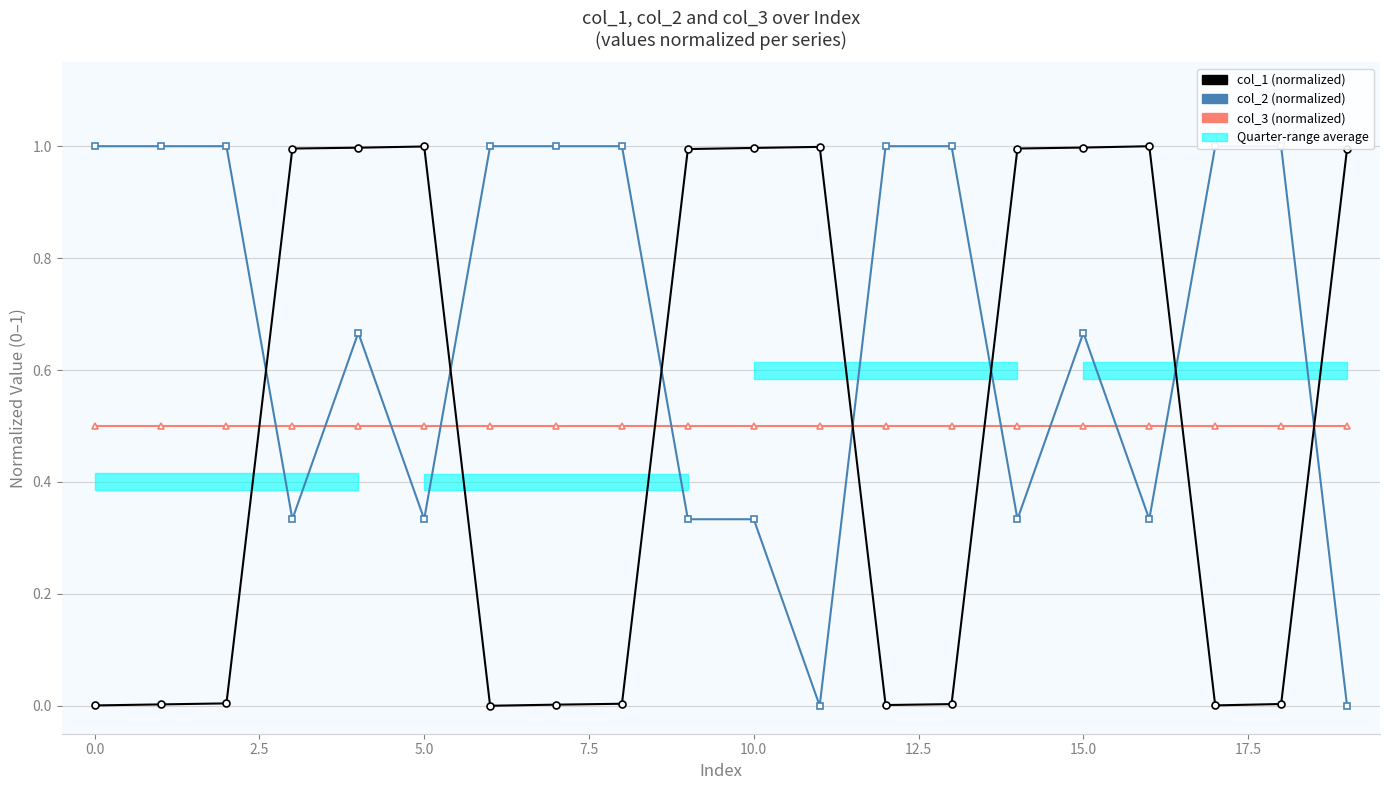

What is the average value of the col_1 (normalized) series?

0.5